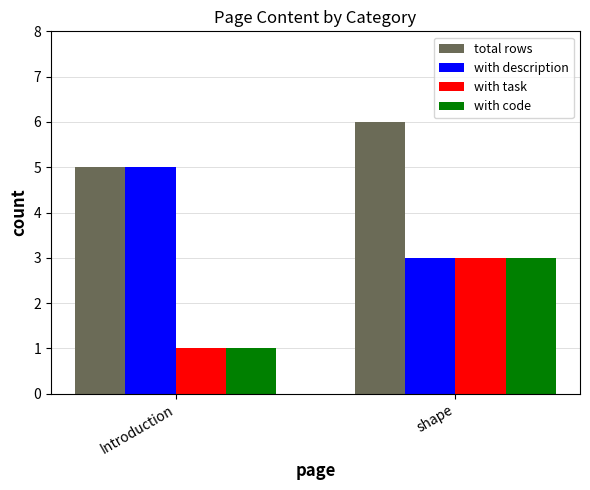

What is the spread (max minus min) of values at Introduction?

4